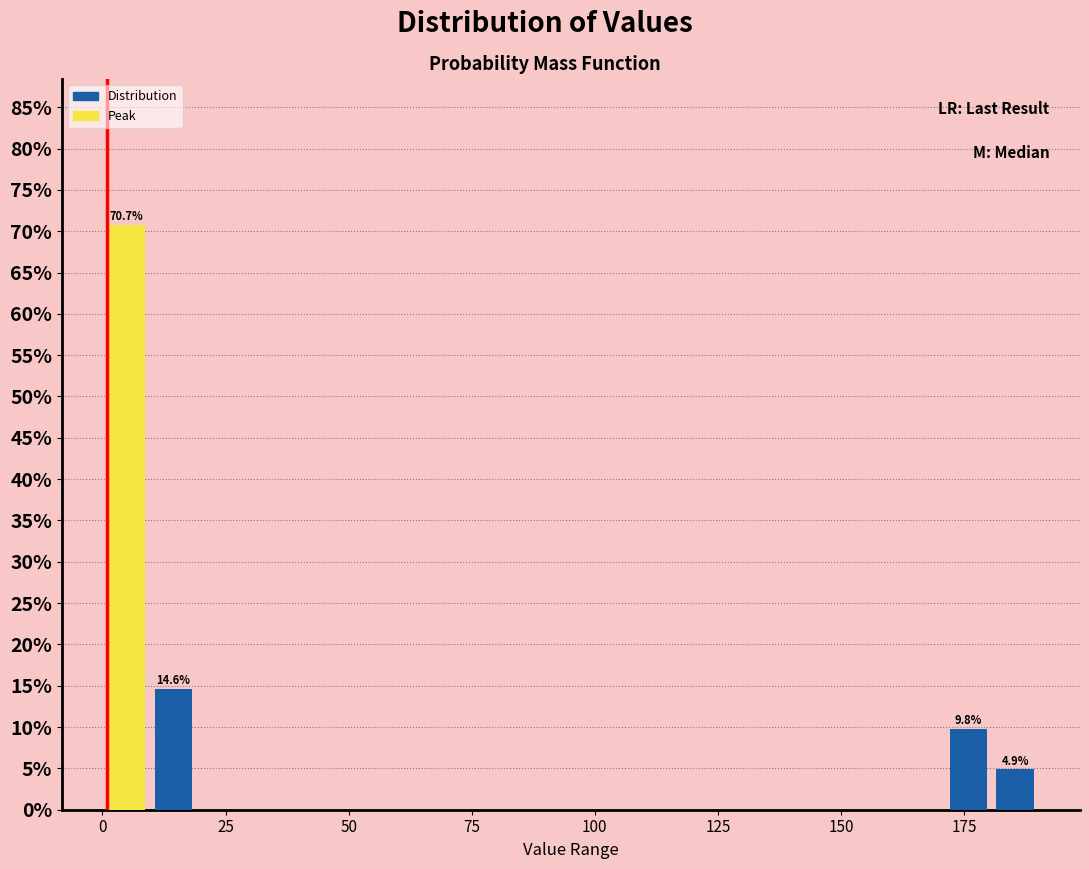

Read against the x-axis, roughly where is the centre of the tallest bar?

5